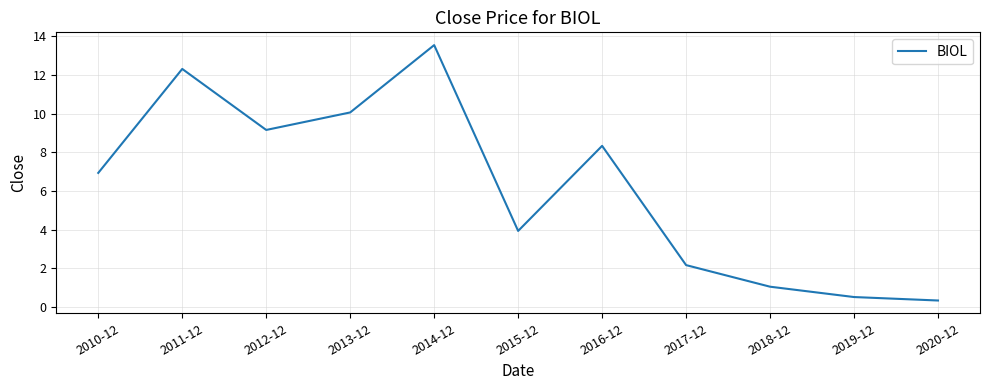

What is the difference between the values at 2018-12 and 2015-12?

2.9